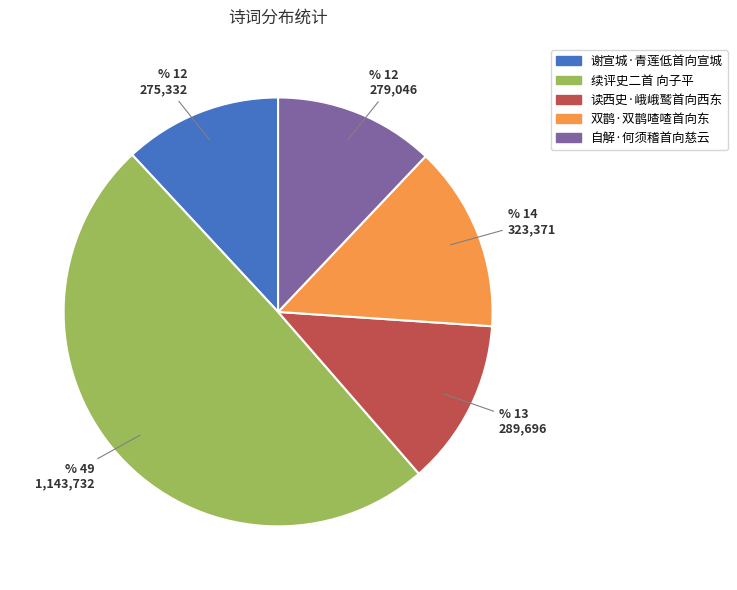

Is there any slice that represents more than half of the pie?

No